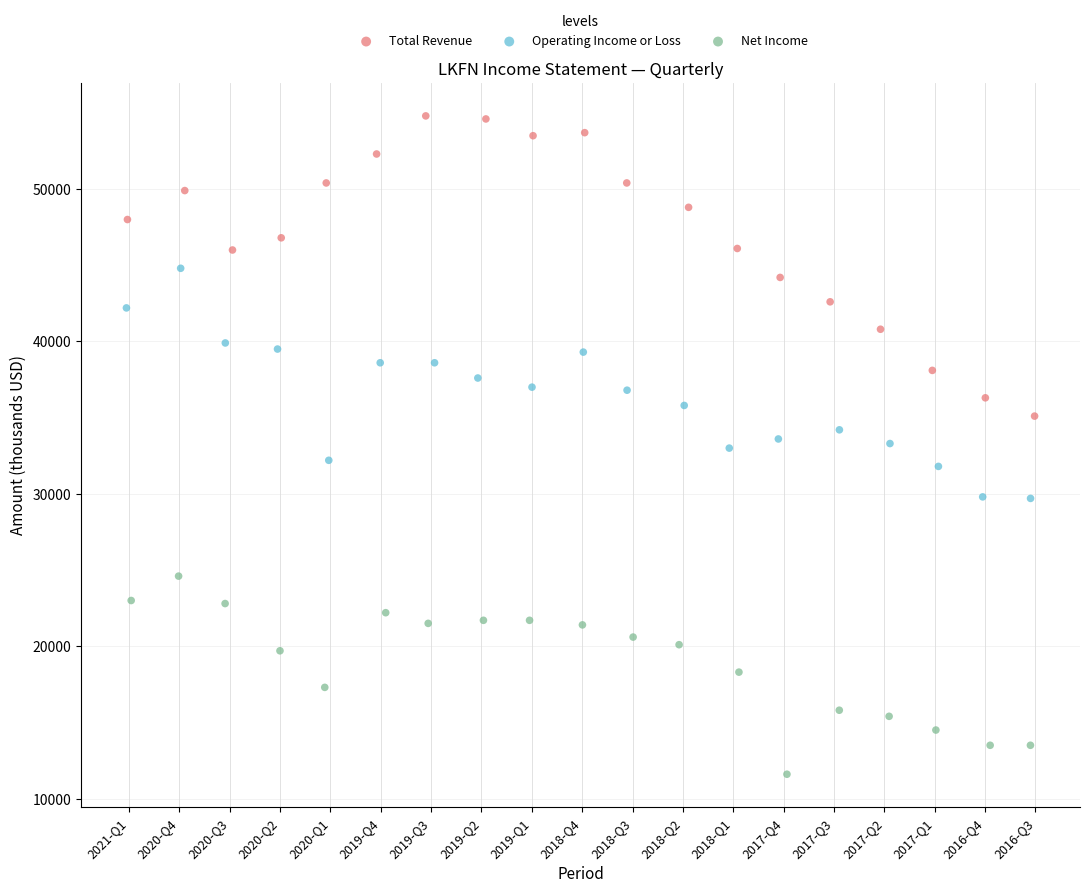

Which series reaches the maximum Y coordinate?

Total Revenue